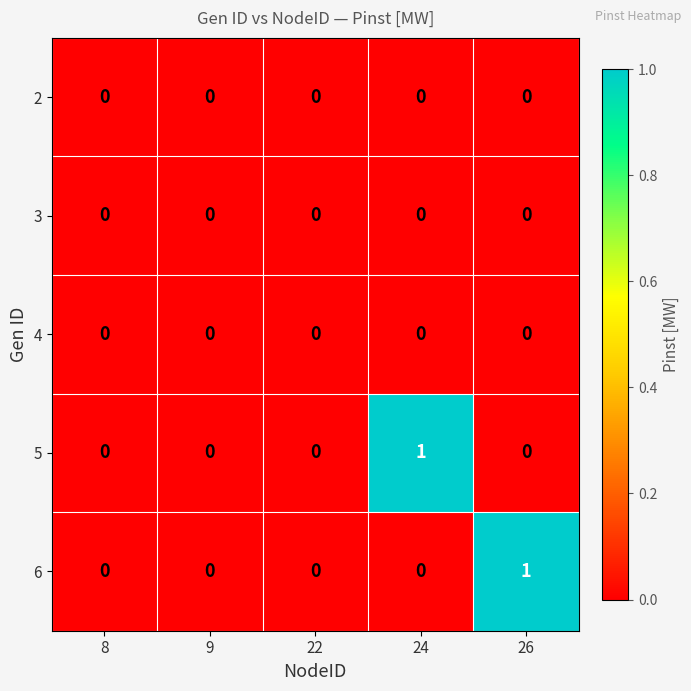

Which category has the highest value in the 5 series?

24